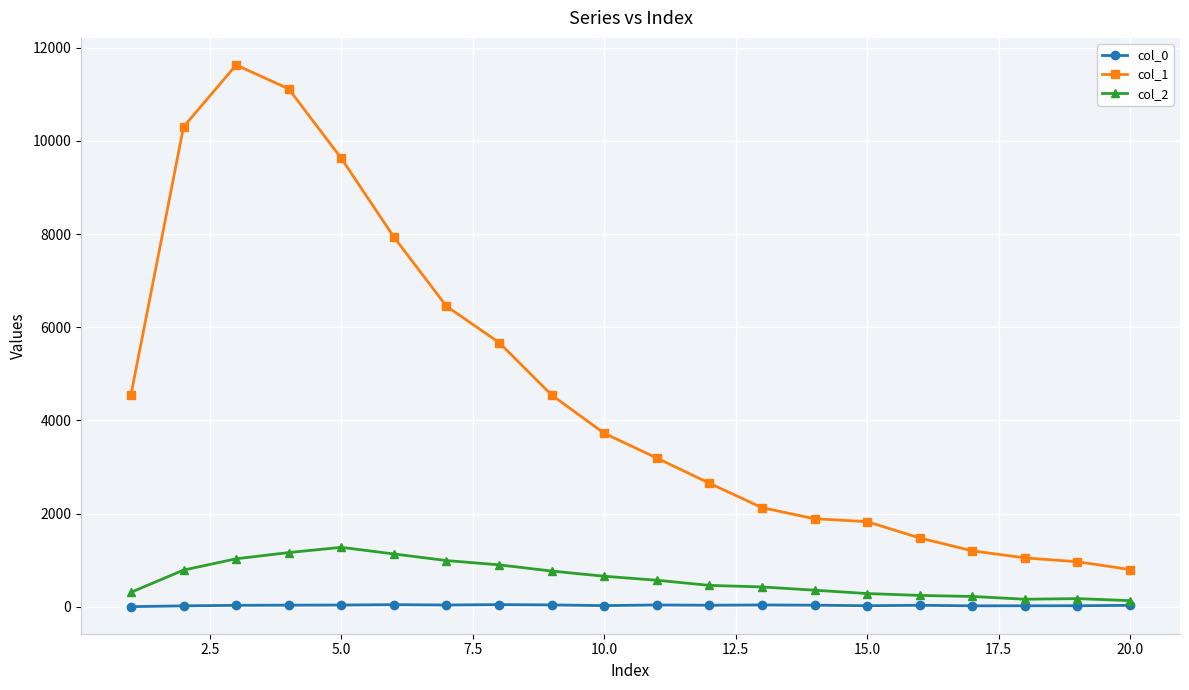

True or false: col_1 and col_0 cross at least once.

False